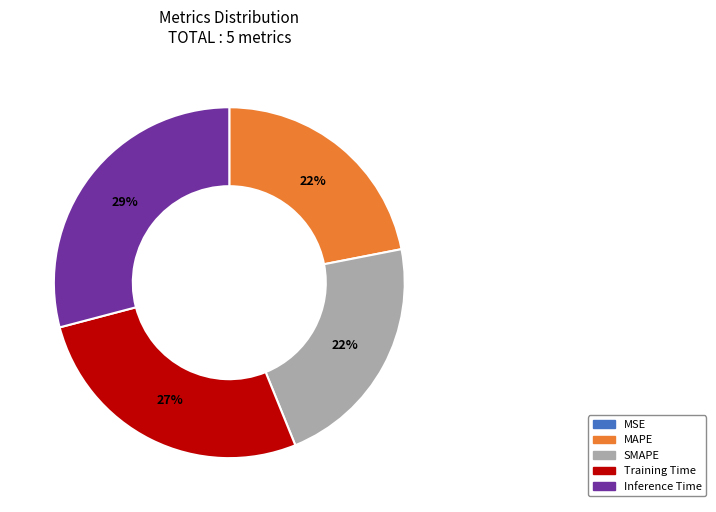

Between Inference Time and SMAPE, which is larger?

Inference Time